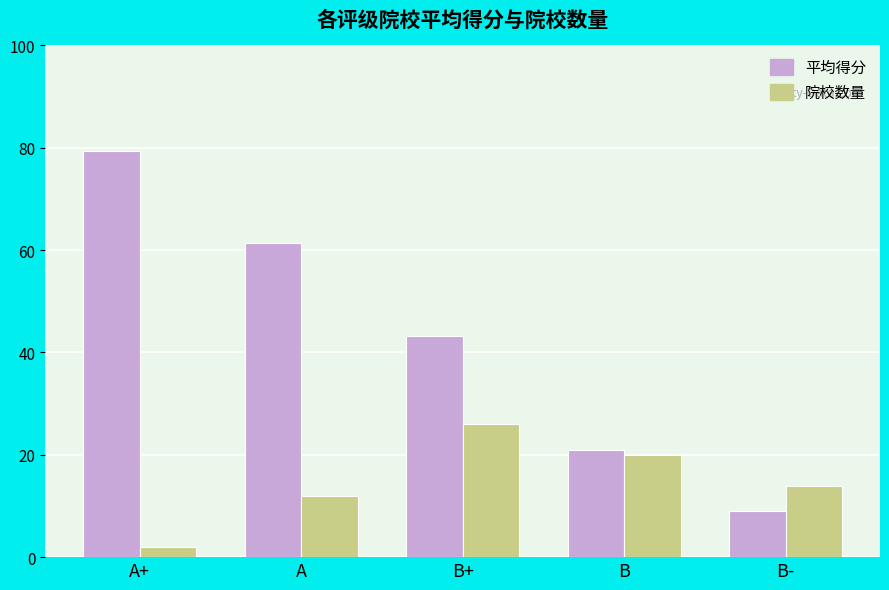

What is the smallest value displayed?

2.0